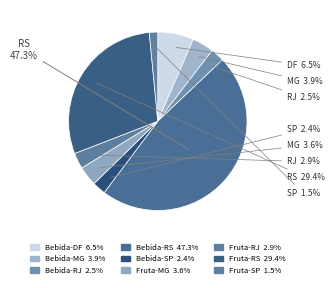

Which slice is the largest?

Bebida-RS